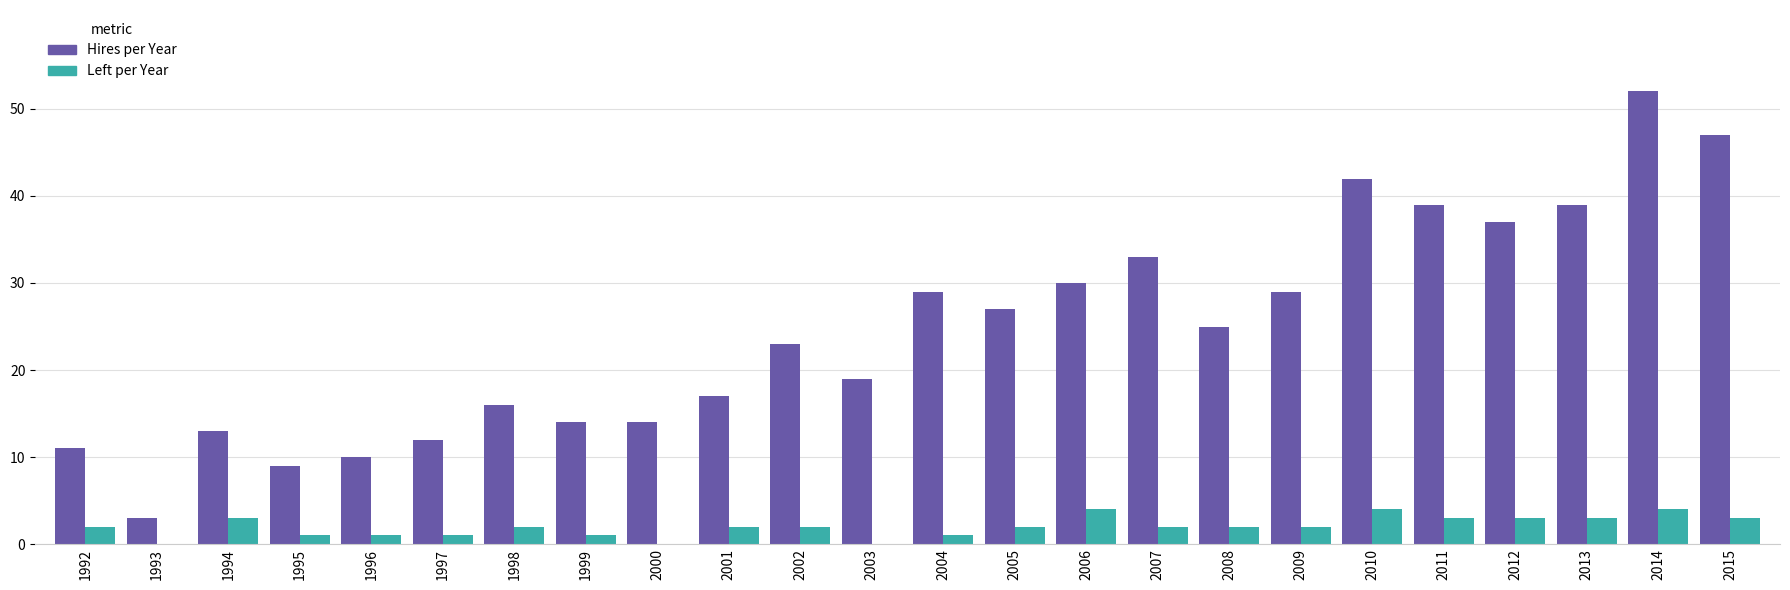

Is the value of Hires per Year at 2012 greater than the value of Left per Year at 1996?

Yes